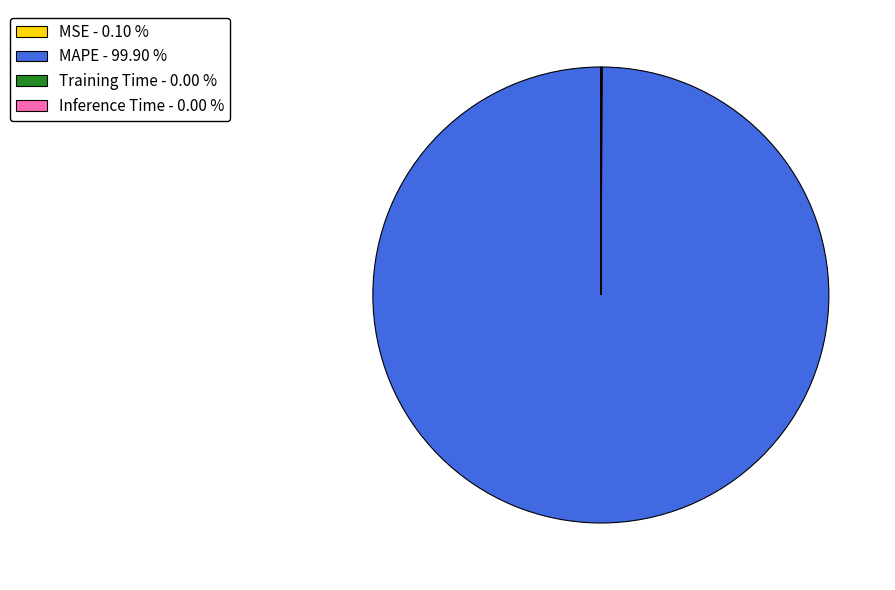

Is MAPE - 99.90 % the majority of the pie?

Yes